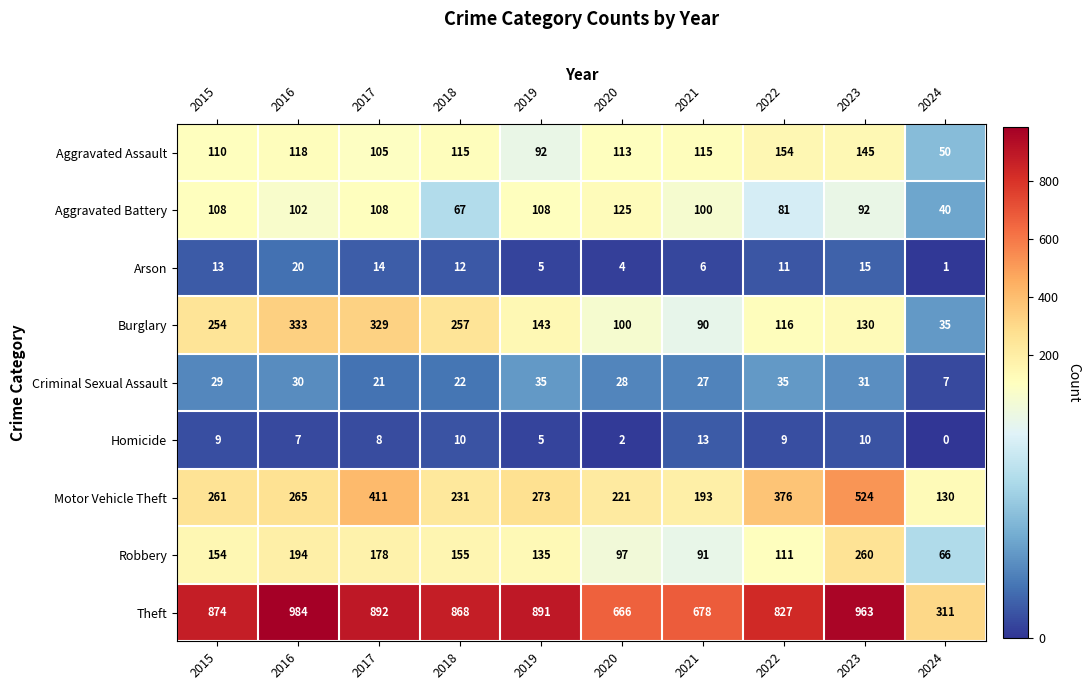

The Arson series shows 14 at 2017. True or false?

True